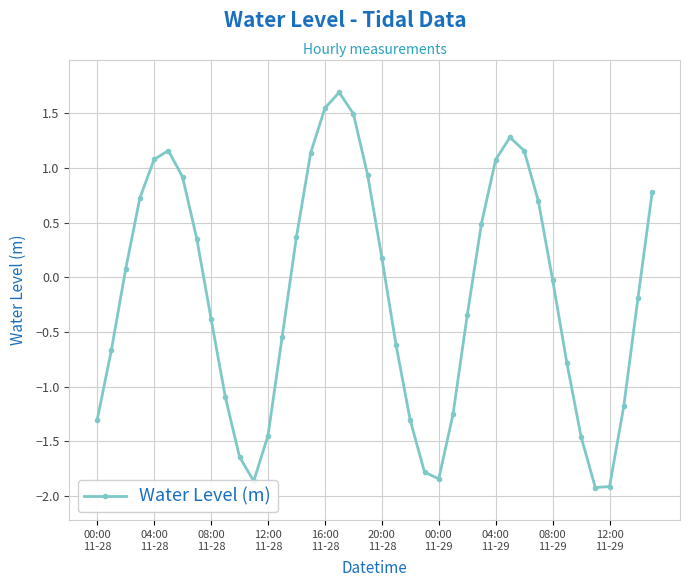

True or false: the data has more than 0 interior local peaks.

True